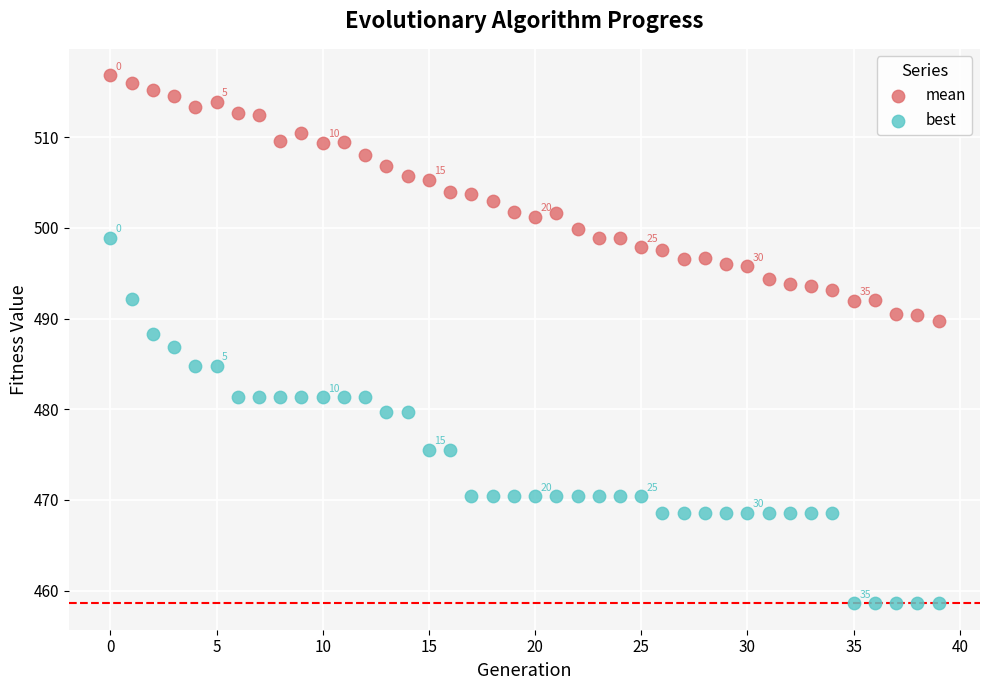

Which series has the largest Y range (max minus min)?

best